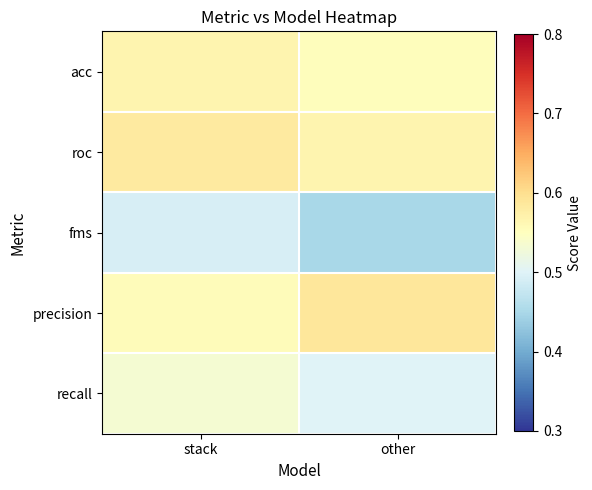

Which series has the largest total across all categories?

roc